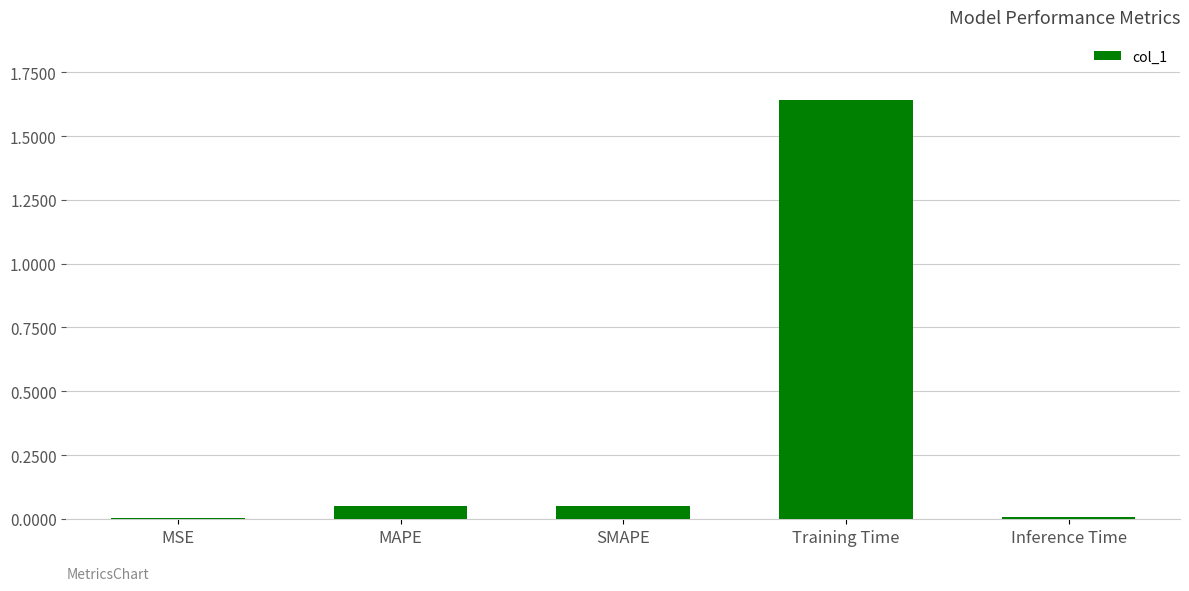

Which label corresponds to the largest value in the chart?

Training Time